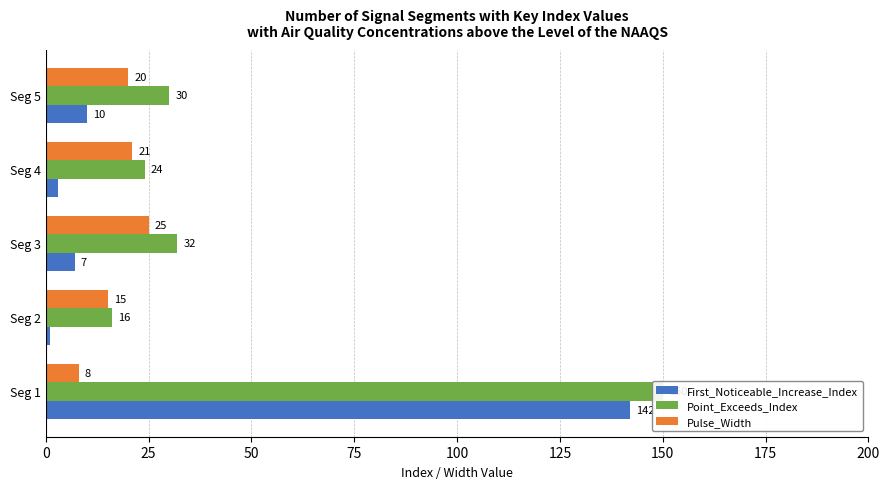

Count the number of categories in the chart.

5